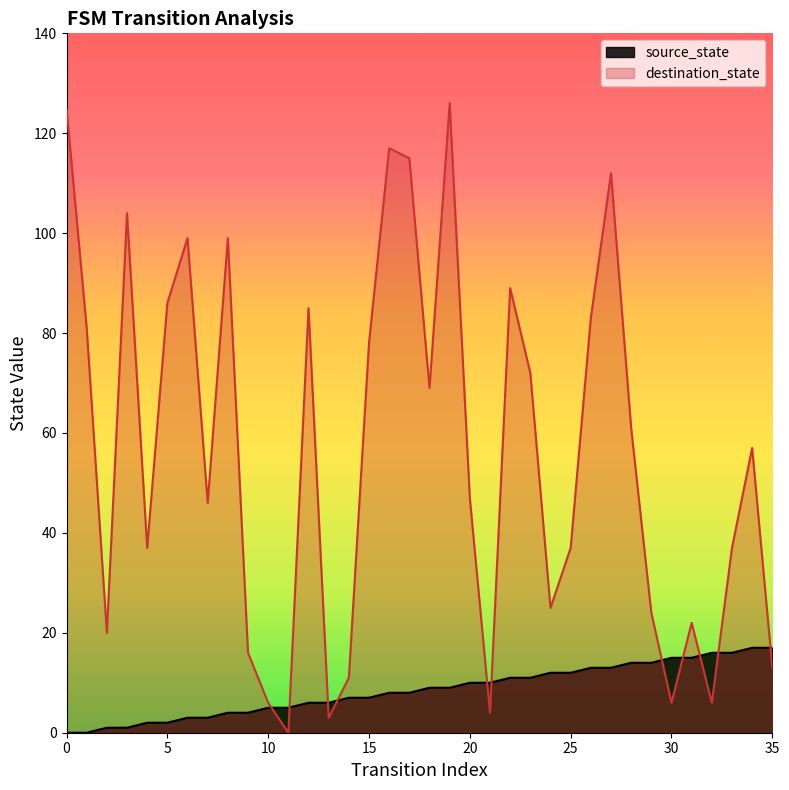

What is the difference between the highest and lowest values at 8?

95